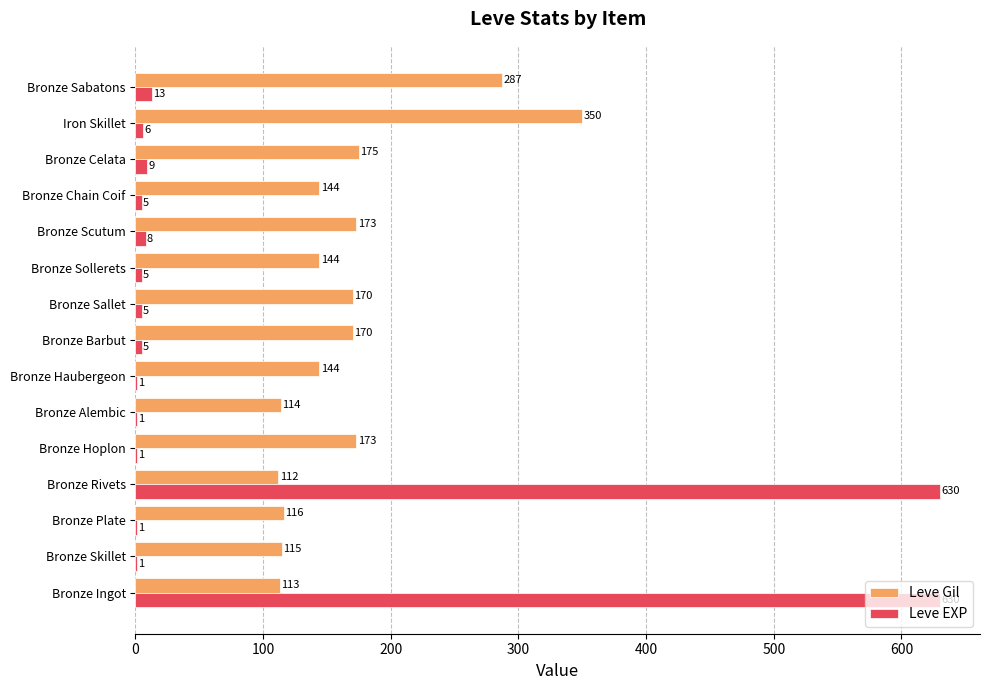

What are all the series names shown in the legend?

Leve Gil, Leve EXP